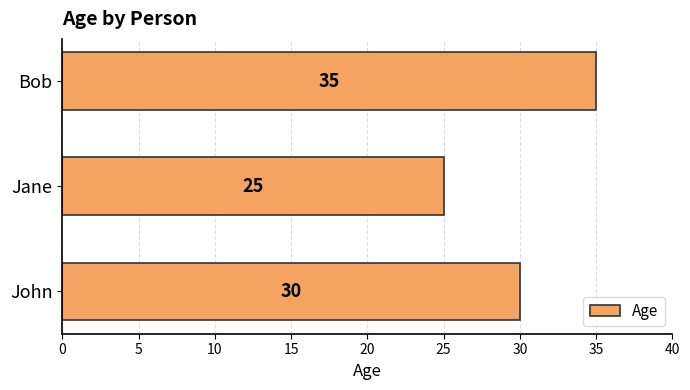

How many distinct data groups are displayed?

1